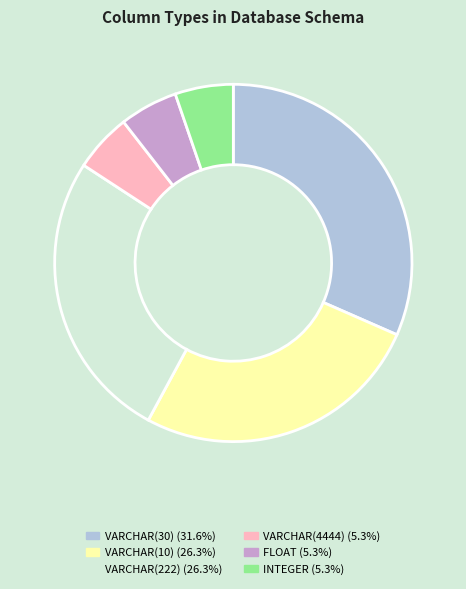

Combined, do VARCHAR(222) and VARCHAR(4444) account for over 50%?

No